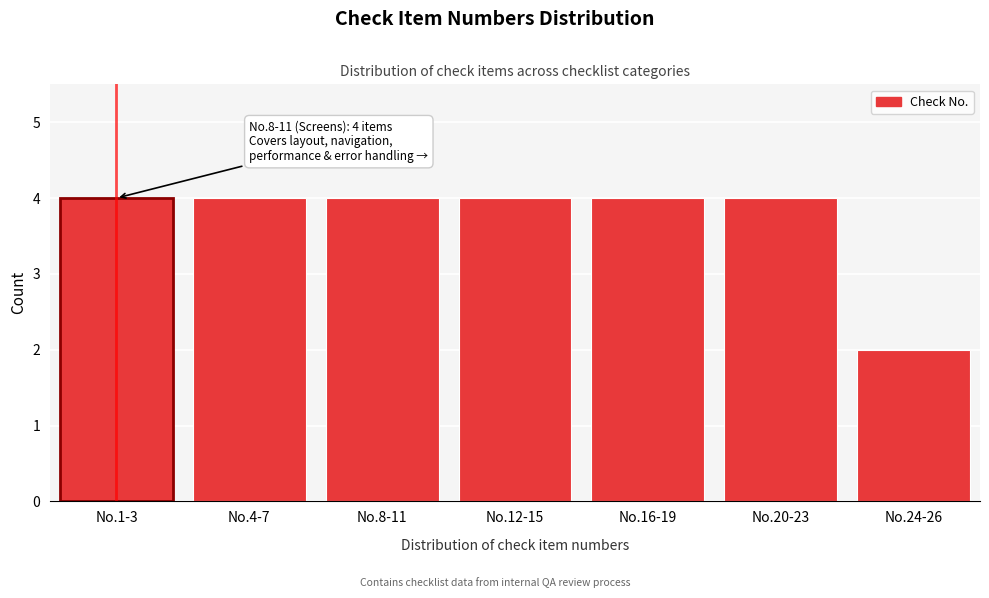

Reading left to right, transcribe all the data shown in this chart.

No.1-3=4	No.4-7=4	No.8-11=4	No.12-15=4	No.16-19=4	No.20-23=4	No.24-26=2